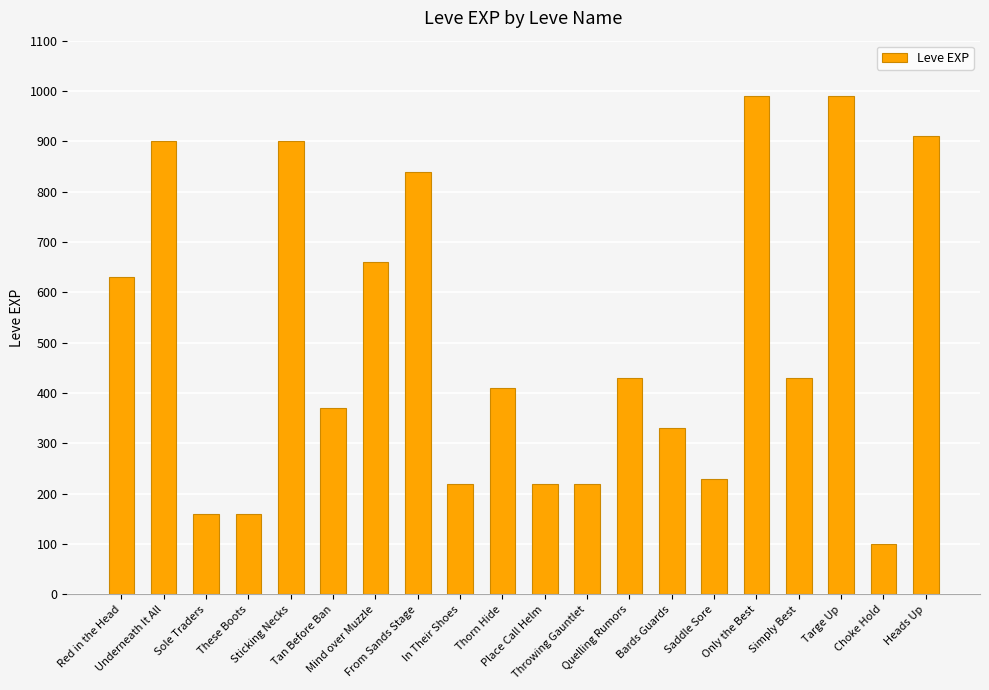

The chart shows a value of 220 at In Their Shoes. True or false?

True